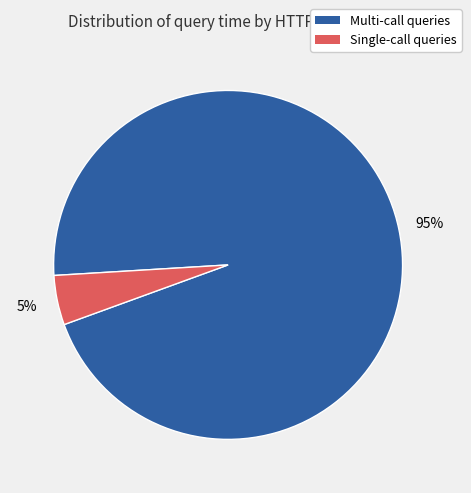

To the nearest percent, what is the average slice percentage?

50%